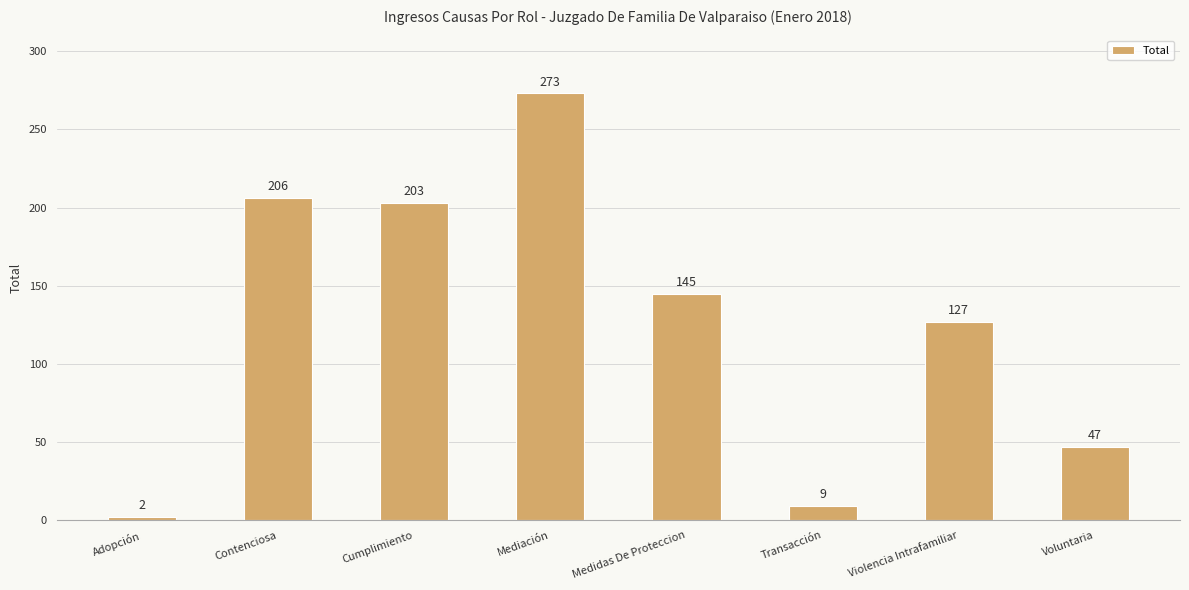

Does the chart contain any negative values?

No